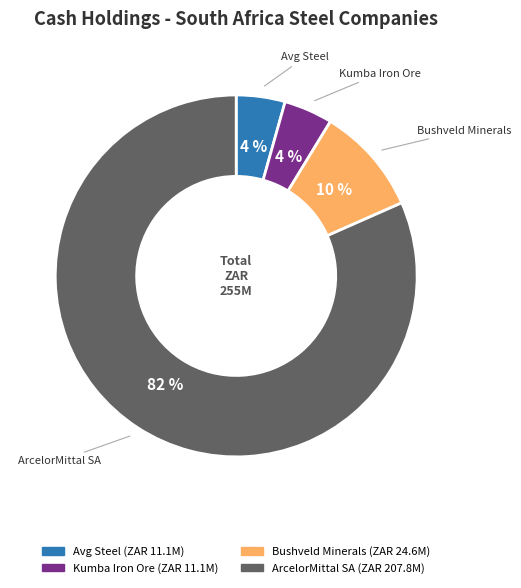

To the nearest percent, what is the average slice percentage?

25%